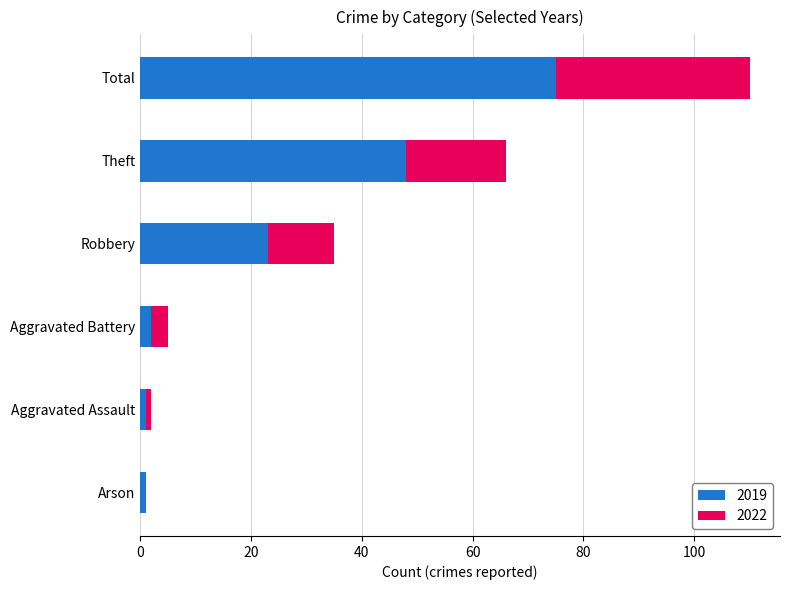

The value of 2019 at Theft is 70. True or false?

False